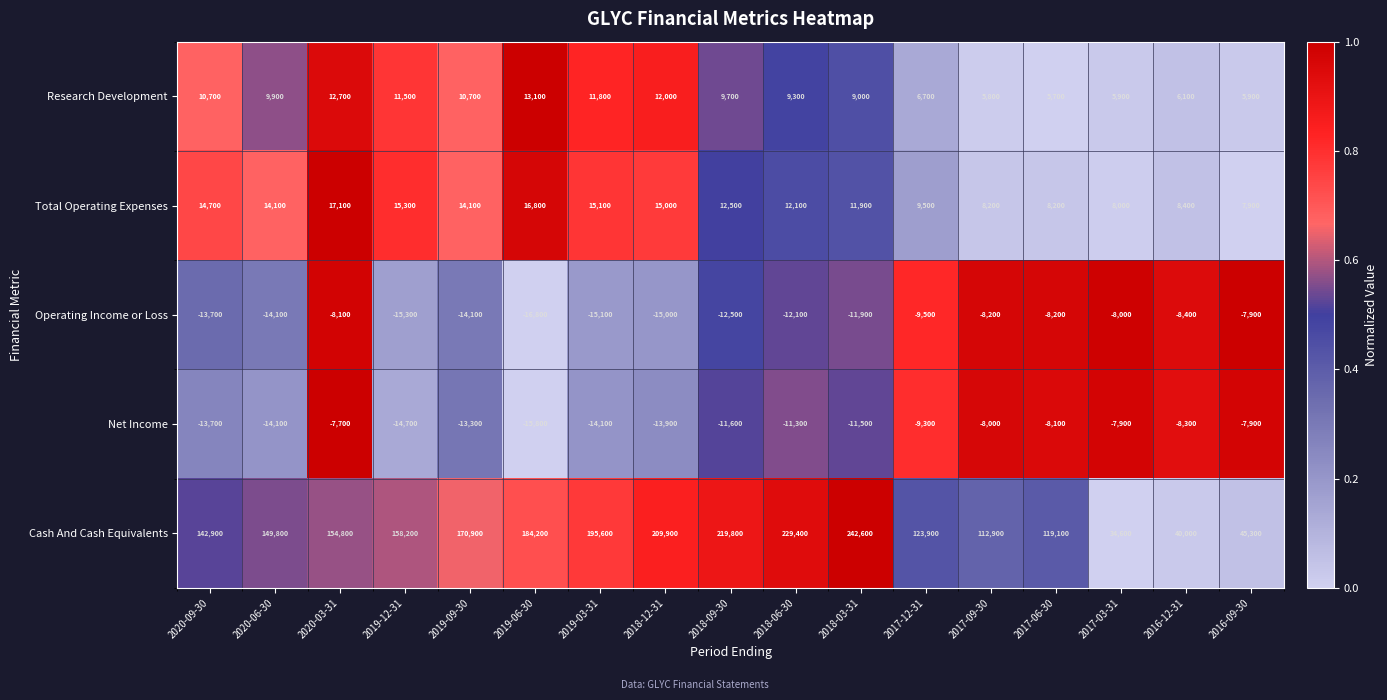

How many distinct data groups are displayed?

5